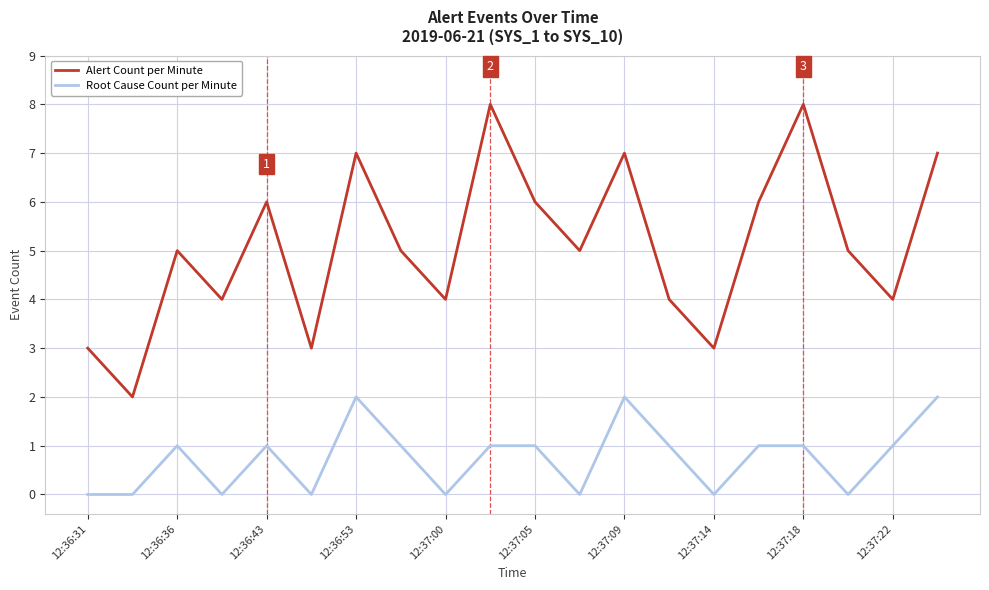

What are all the series names shown in the legend?

Alert Count per Minute, Root Cause Count per Minute